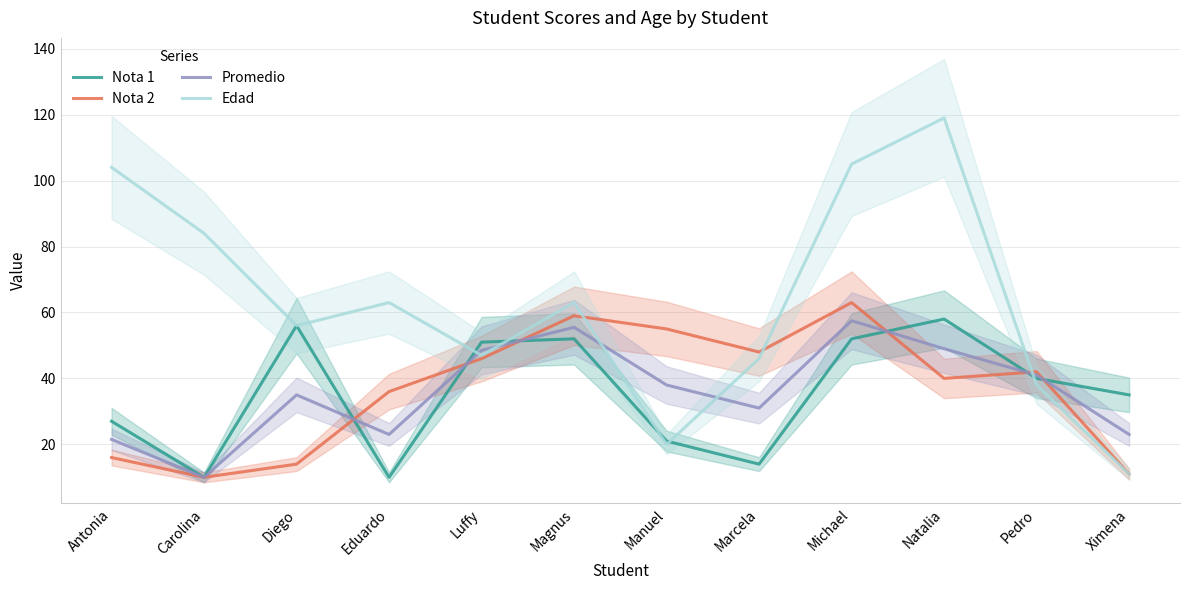

What are all the series names shown in the legend?

Nota 1, Nota 2, Promedio, Edad